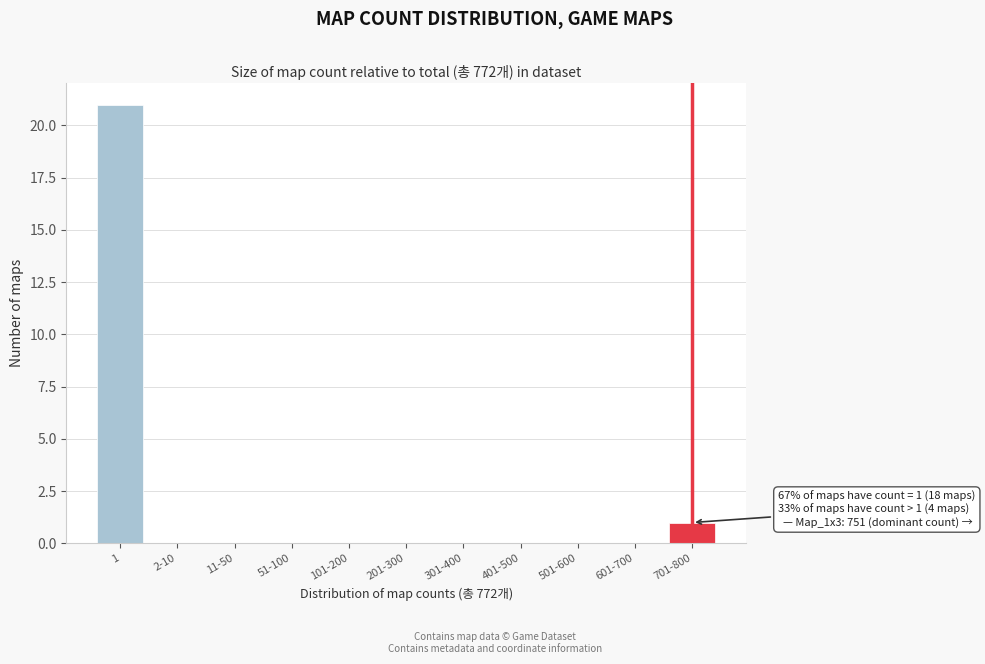

Reading left to right, list all the values displayed in this chart.

1=21	2-10=0	11-50=0	51-100=0	101-200=0	201-300=0	301-400=0	401-500=0	501-600=0	601-700=0	701-800=1